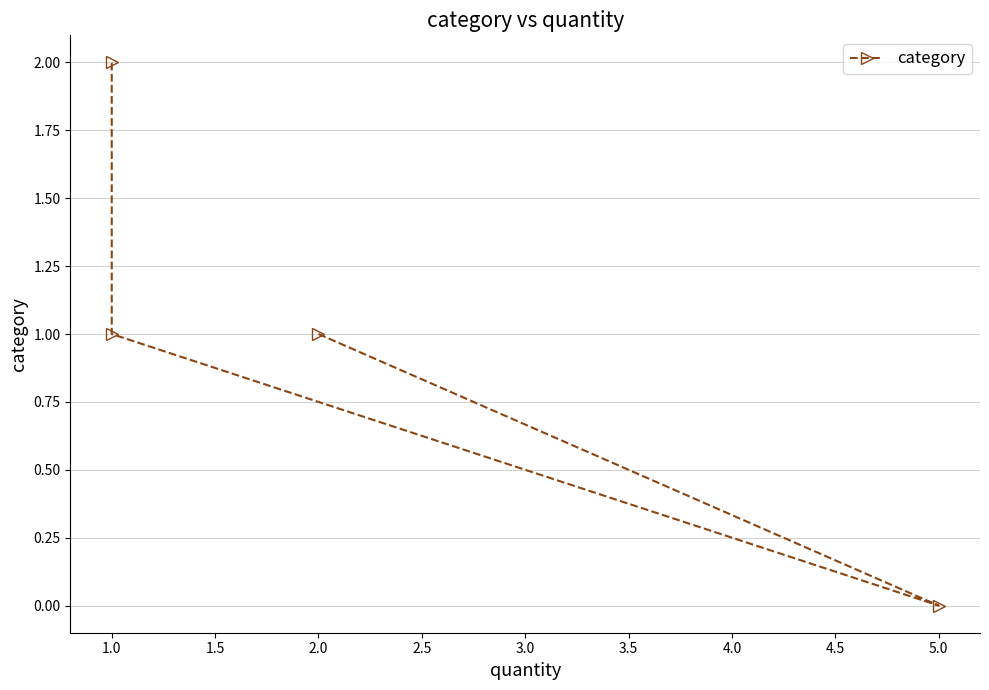

What is the difference between the maximum and minimum values?

2